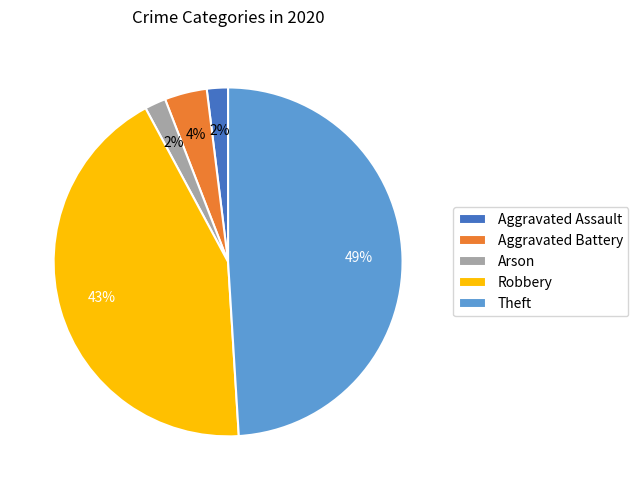

Is it true that Aggravated Battery is 4% of the pie?

True